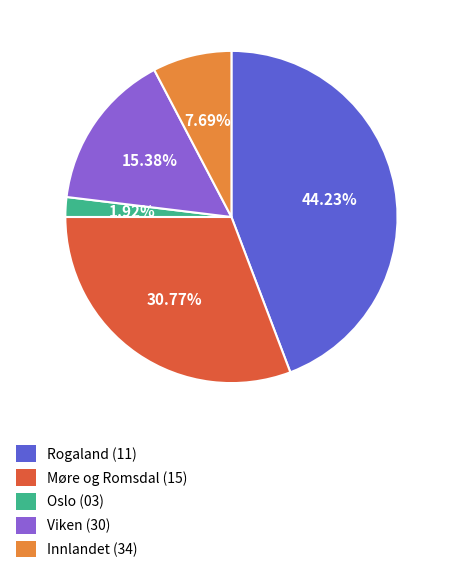

Is there any slice that represents more than half of the pie?

No